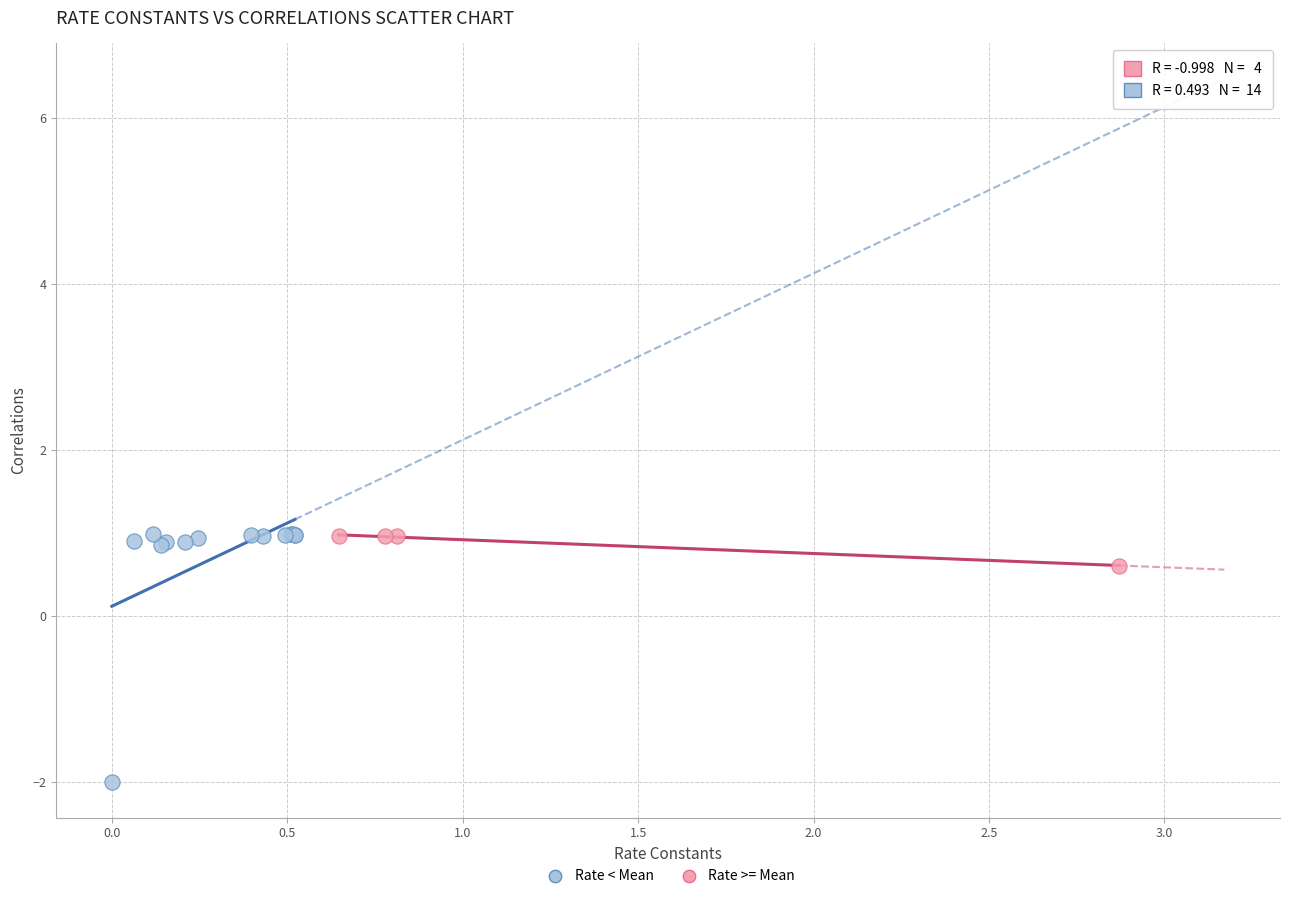

Which series has the widest spread of Y values?

Rate < Mean